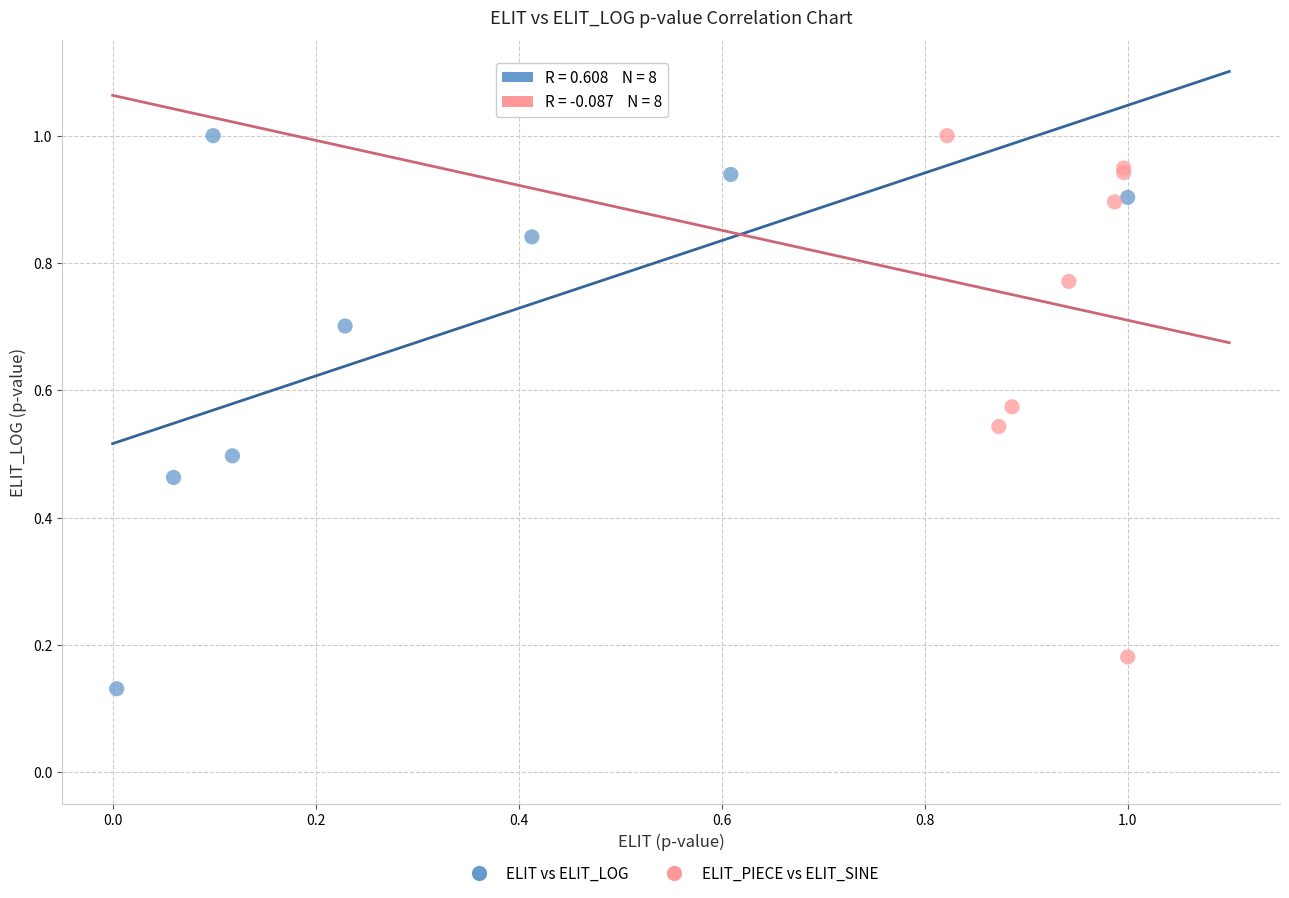

Which series has the largest Y range (max minus min)?

ELIT vs ELIT_LOG